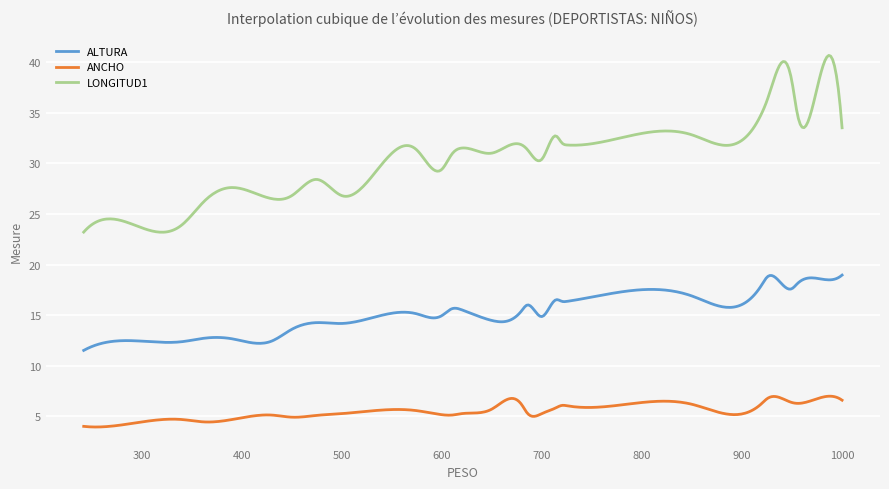

Rank the series by their average value, from highest to lowest.

LONGITUD1, ALTURA, ANCHO